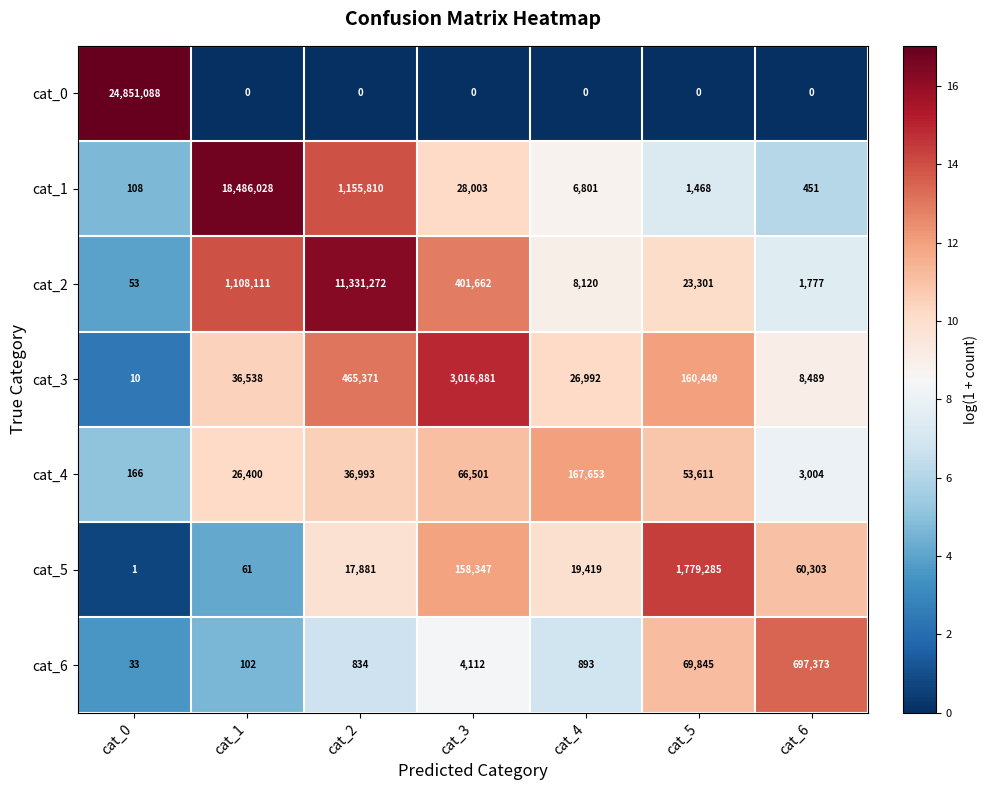

Is it true that cat_0 equals 0 at cat_1?

True